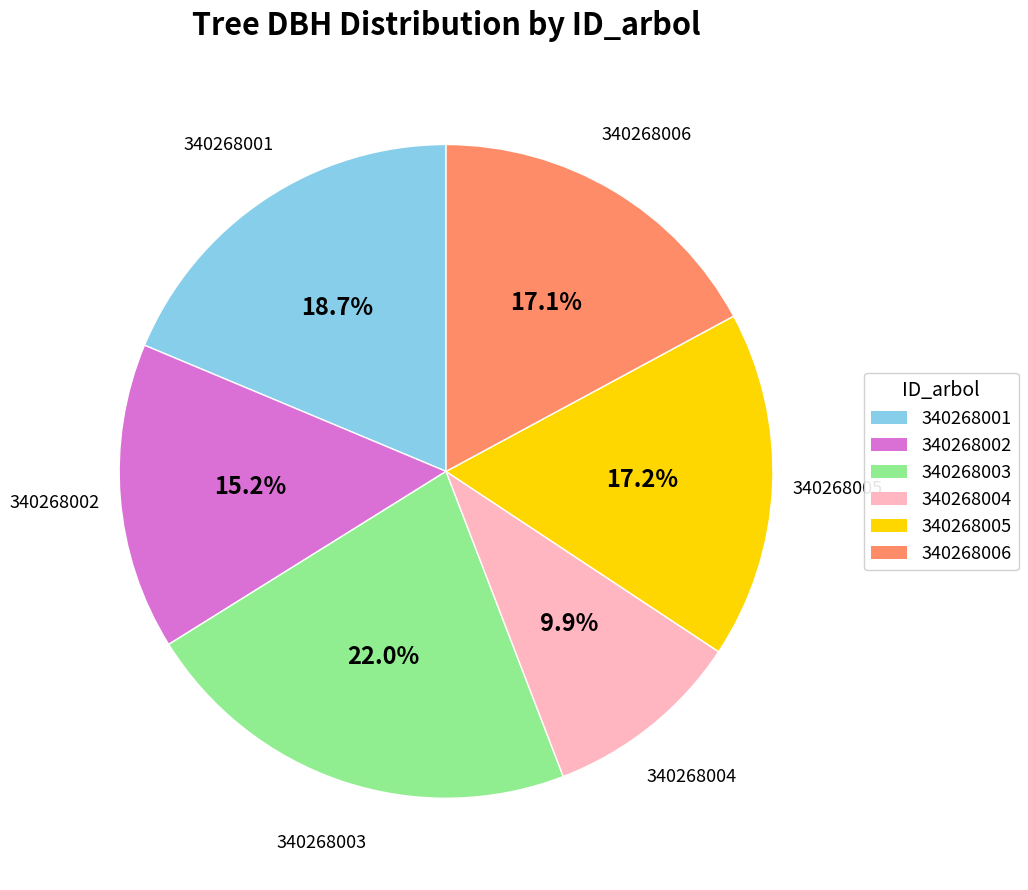

How many slices are in this pie chart?

6